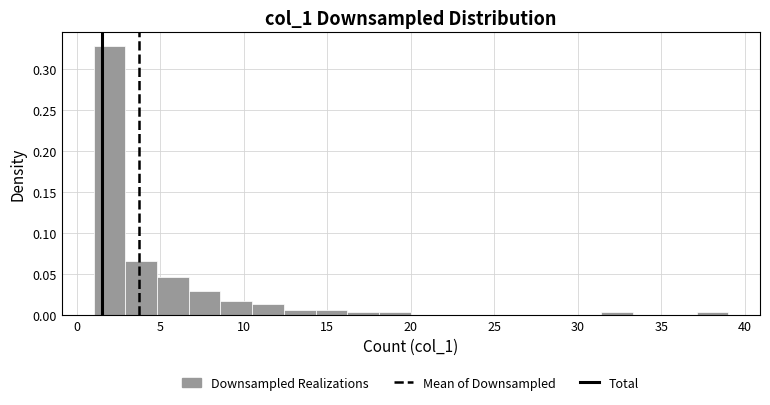

Around what value on the x-axis is the tallest bar? Give the approximate position of its centre, as read against the axis.

2.0